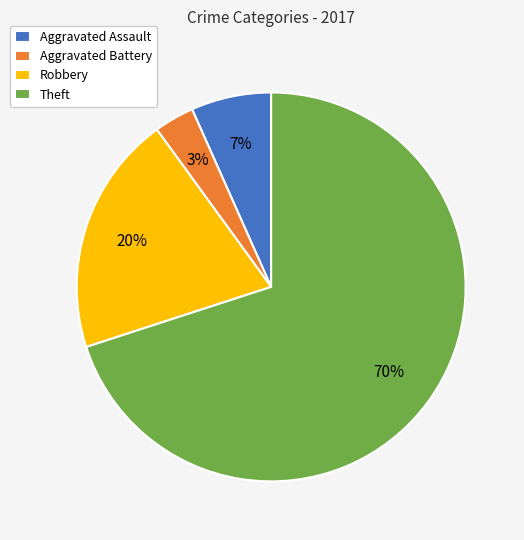

Does any single category account for the majority?

Yes